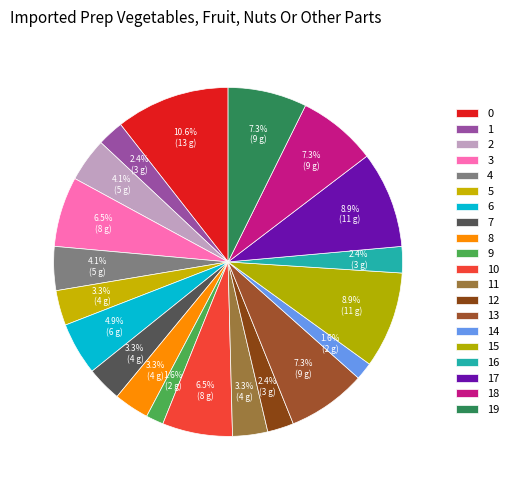

How many slices are in this pie chart?

20